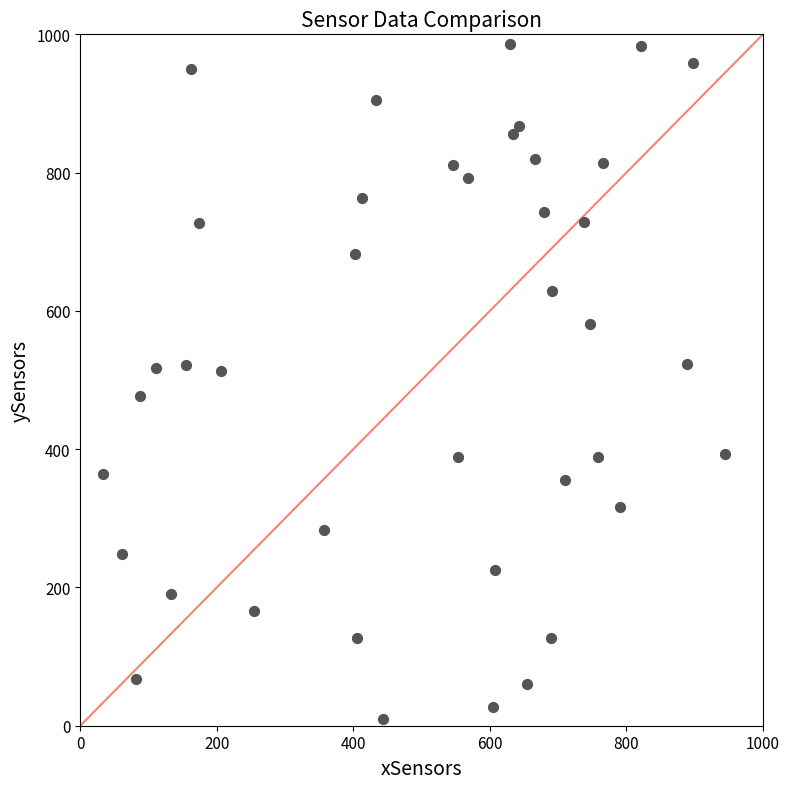

What is the range of X values (max minus min)?

912.1